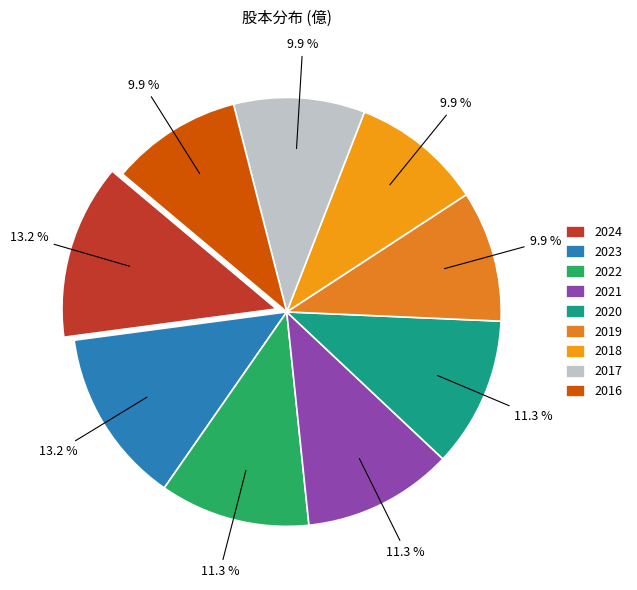

How many slices are in this pie chart?

9